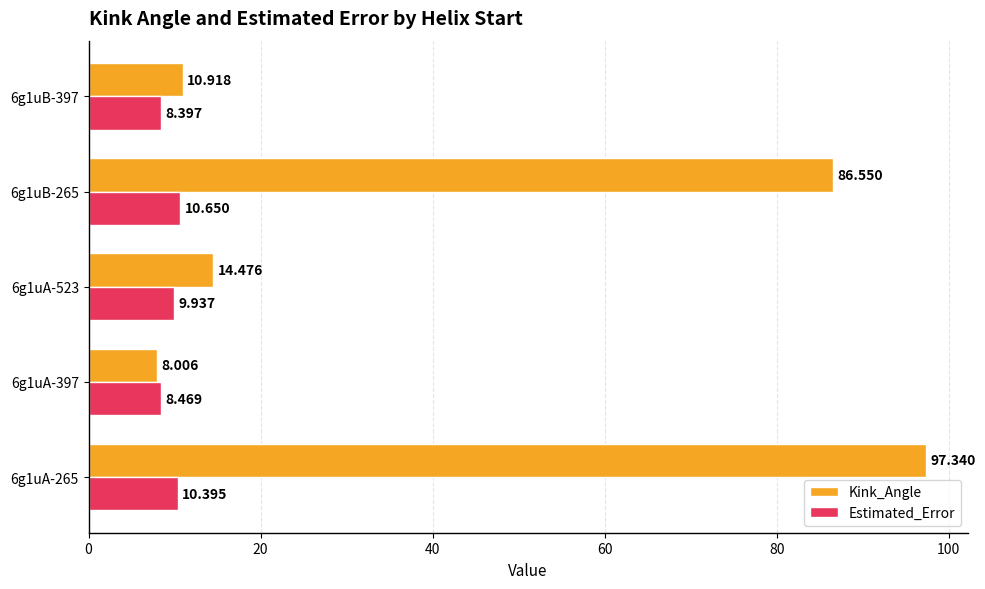

Count the number of data series in this chart.

2